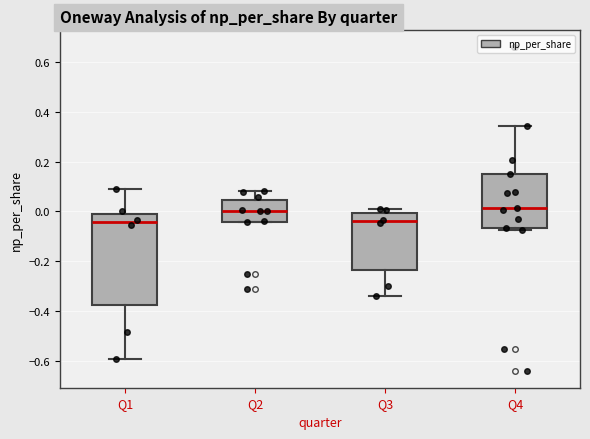

Reading left to right, transcribe this box plot: for each box, give where its median line is, the range the box spans, and where its two whiskers end, as read against the y-axis. The values are not printed on the chart, so give them approximately, as read against the axis.

Q1: median -0.04, box -0.38 to 0.00, whiskers -0.60 to 0.08
Q2: median 0.00, box -0.04 to 0.04, whiskers -0.04 to 0.08
Q3: median -0.04, box -0.24 to 0.00, whiskers -0.34 to 0.00 (just above the box's upper edge)
Q4: median 0.02, box -0.06 to 0.14, whiskers -0.08 to 0.34